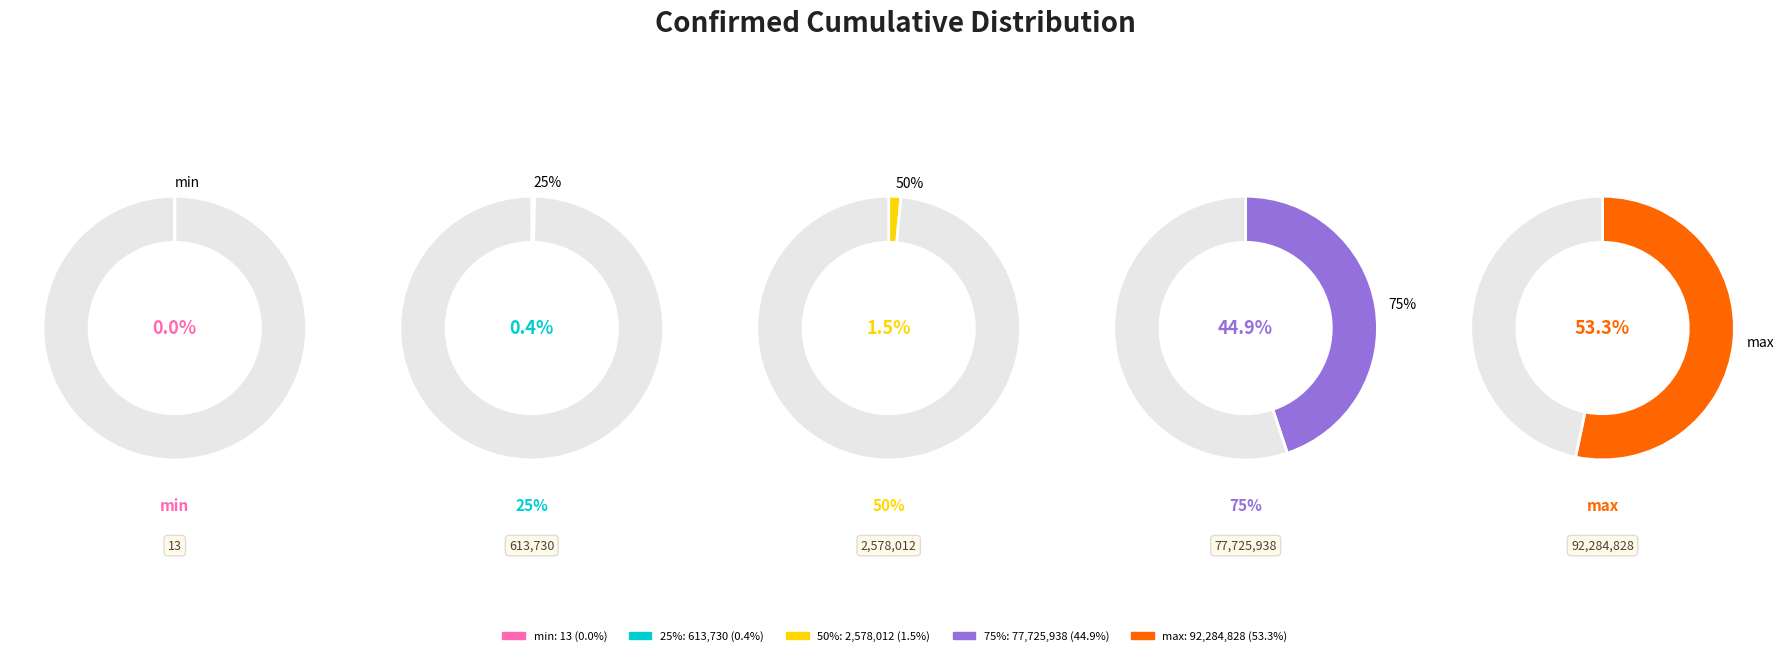

True or false: min accounts for 1% of the total.

False